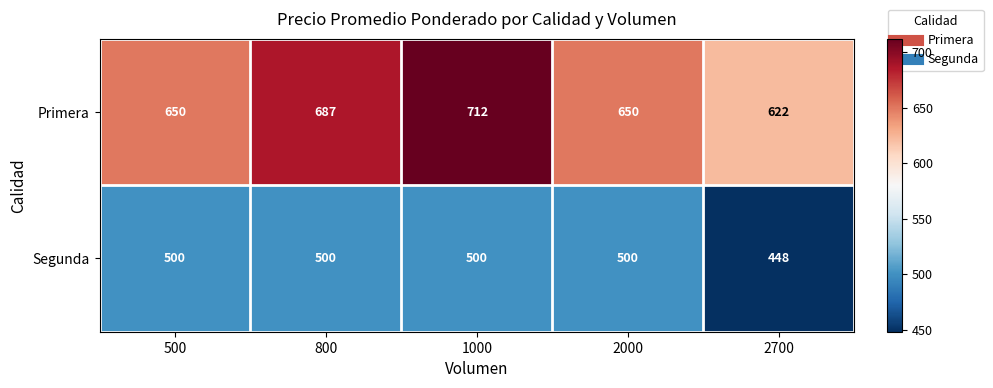

What is the total value across all series at 2000?

1150